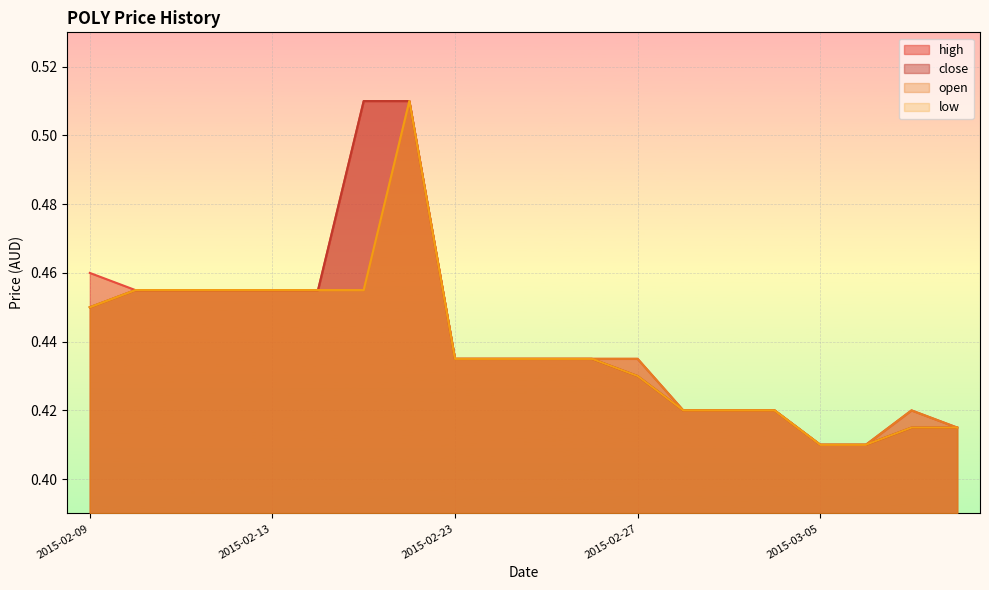

What is the label of the 1st point from the right?

2015-03-10